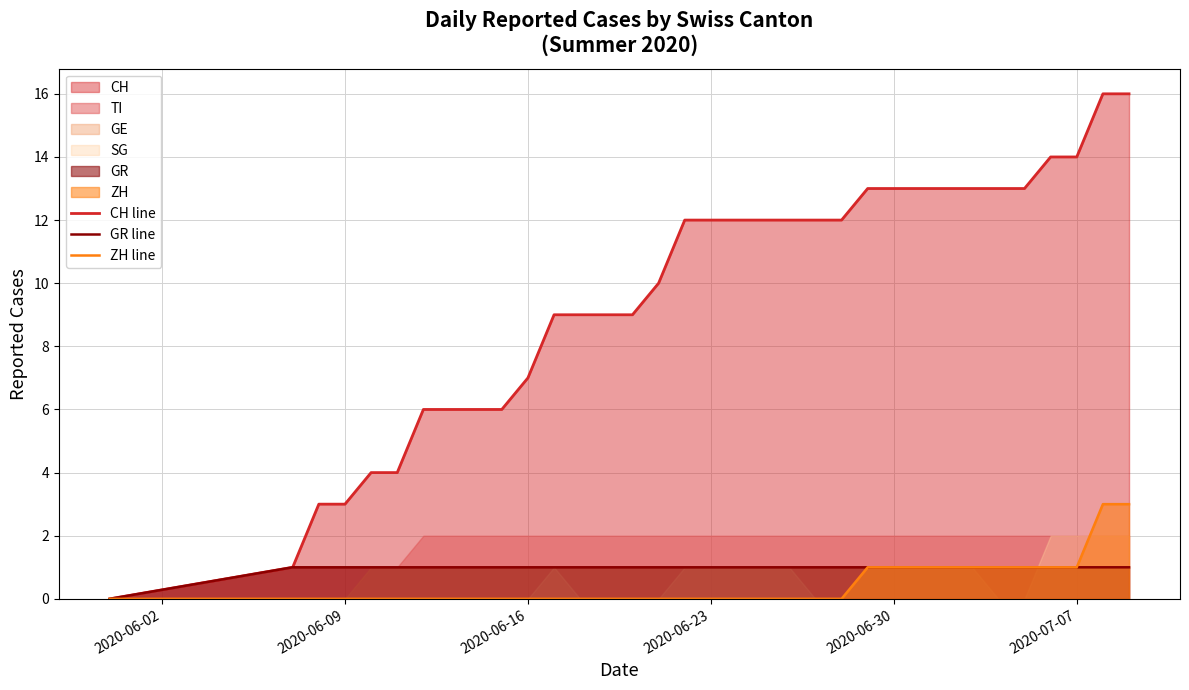

True or false: ZH line has more than 1 interior local peaks.

False